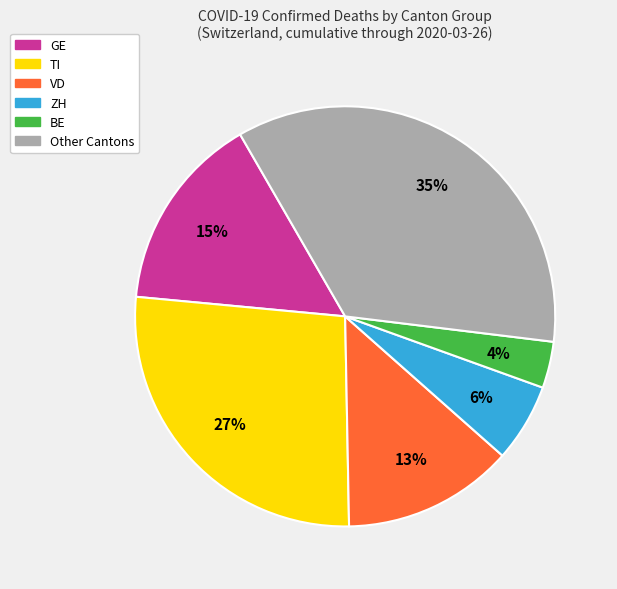

To the nearest percent, what is the average slice percentage?

17%